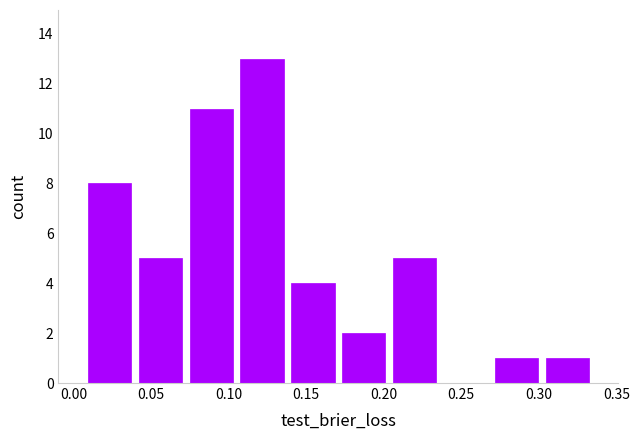

Reading left to right, list every bar in this chart as the range it spans on the x-axis followed by its height. Neither the bar edges nor the heights are printed on the chart, so give them approximately, as read against the axes.

0.005 to 0.040: 8
0.040 to 0.070: 5
0.070 to 0.105: 11
0.105 to 0.140: 13
0.140 to 0.170: 4
0.170 to 0.205: 2
0.205 to 0.235: 5
0.235 to 0.270: 0
0.270 to 0.300: 1
0.300 to 0.335: 1